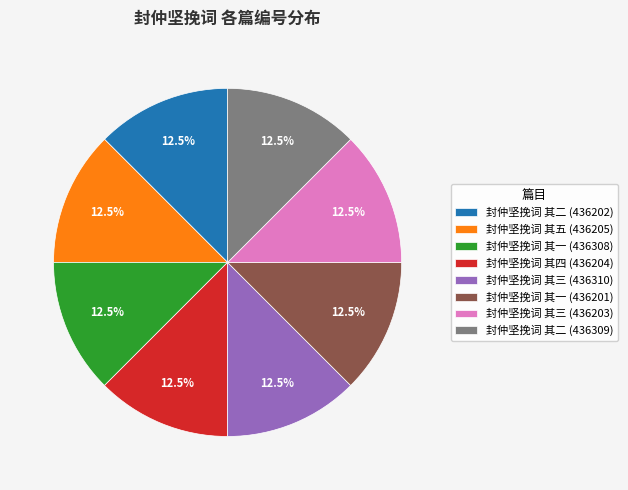

What portion of the pie excludes 封仲坚挽词 其二 (436309)?

87.5%